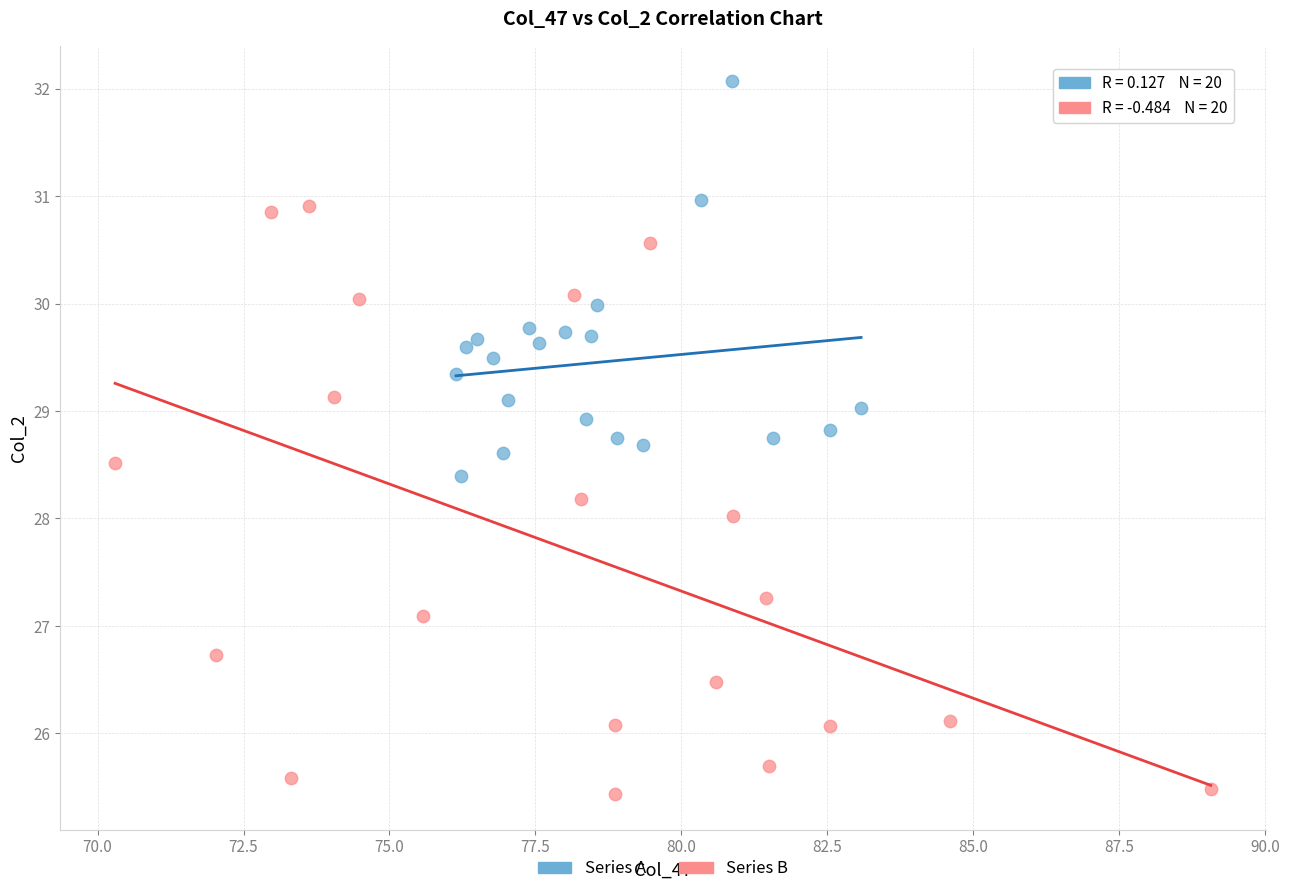

Which series has the widest spread of Y values?

Series B